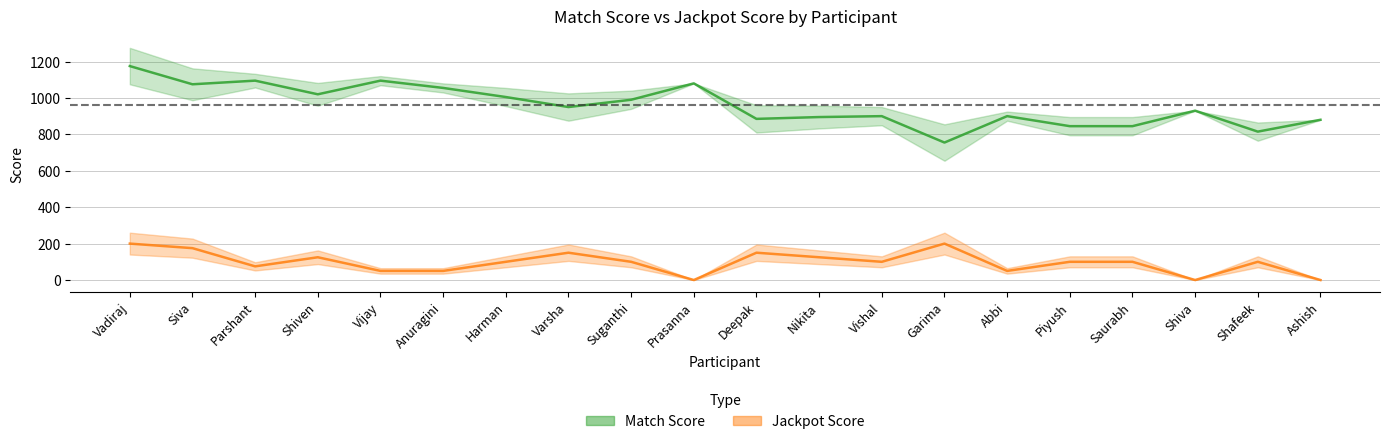

What is the lowest value of the Match Score series?

755